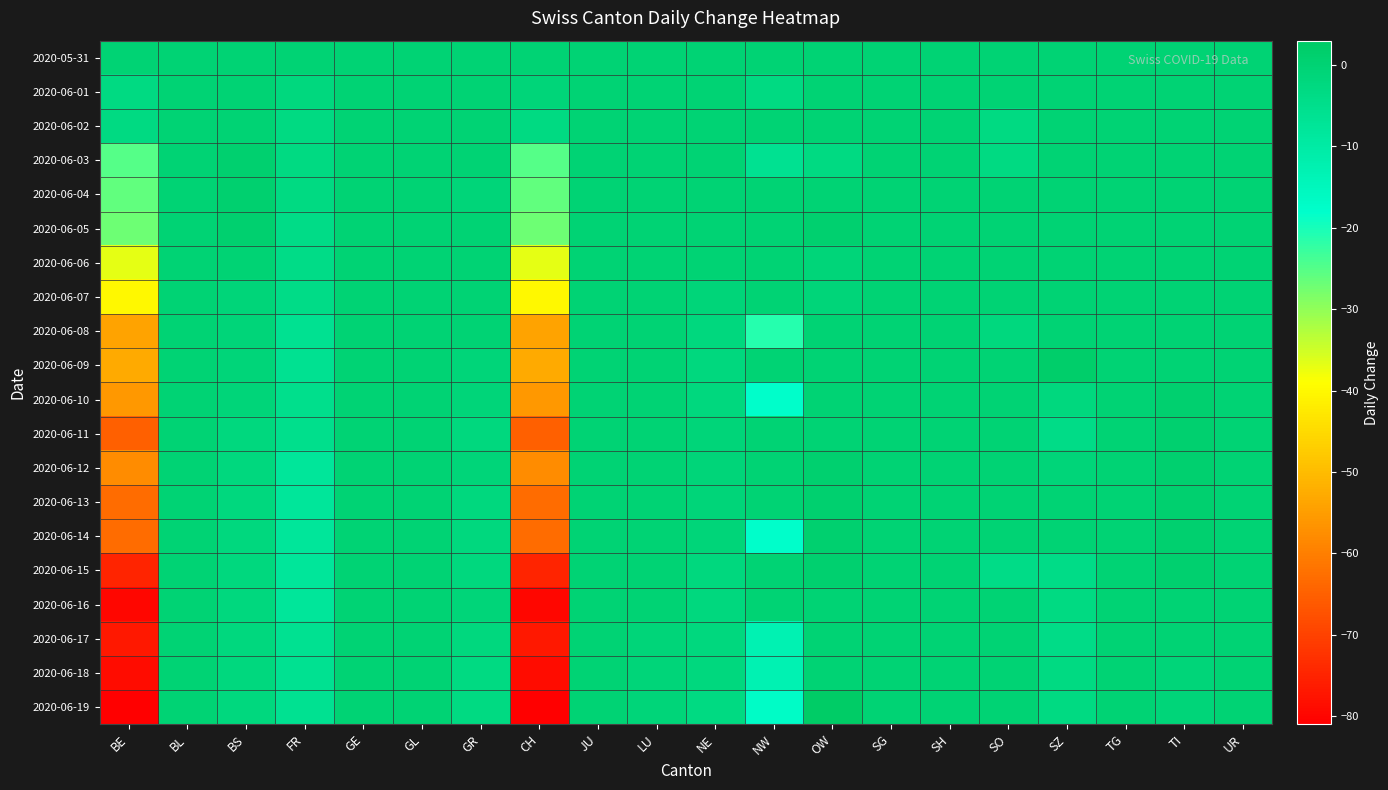

Reading left to right, extract all data points from this chart.

2020-05-31: BE=0	BL=0	BS=0	FR=0	GE=0	GL=0	GR=0	CH=0	JU=0	LU=0	NE=0	NW=0	OW=0	SG=0	SH=0	SO=0	SZ=0	TG=0	TI=0	UR=0
2020-06-01: BE=-3	BL=0	BS=0	FR=-2	GE=0	GL=0	GR=0	CH=-1	JU=0	LU=0	NE=0	NW=-3	OW=0	SG=0	SH=0	SO=0	SZ=0	TG=0	TI=0	UR=0
2020-06-02: BE=-3	BL=0	BS=0	FR=-3	GE=0	GL=0	GR=0	CH=-3	JU=0	LU=0	NE=0	NW=0	OW=0	SG=0	SH=0	SO=-3	SZ=0	TG=0	TI=0	UR=0
2020-06-03: BE=-25	BL=0	BS=1	FR=-3	GE=0	GL=0	GR=0	CH=-25	JU=0	LU=0	NE=0	NW=-6	OW=-3	SG=0	SH=0	SO=-3	SZ=0	TG=0	TI=0	UR=0
2020-06-04: BE=-26	BL=0	BS=1	FR=-3	GE=0	GL=0	GR=-1	CH=-26	JU=0	LU=0	NE=0	NW=0	OW=0	SG=0	SH=0	SO=0	SZ=0	TG=0	TI=0	UR=0
2020-06-05: BE=-27	BL=0	BS=1	FR=-4	GE=0	GL=0	GR=0	CH=-27	JU=0	LU=0	NE=0	NW=0	OW=1	SG=0	SH=0	SO=0	SZ=0	TG=0	TI=0	UR=0
2020-06-06: BE=-37	BL=0	BS=0	FR=-4	GE=0	GL=0	GR=0	CH=-37	JU=0	LU=0	NE=0	NW=0	OW=-1	SG=0	SH=0	SO=0	SZ=0	TG=0	TI=0	UR=0
2020-06-07: BE=-40	BL=0	BS=-1	FR=-4	GE=0	GL=0	GR=0	CH=-40	JU=0	LU=0	NE=-1	NW=0	OW=-1	SG=0	SH=0	SO=0	SZ=0	TG=0	TI=0	UR=0
2020-06-08: BE=-54	BL=0	BS=-1	FR=-6	GE=0	GL=0	GR=0	CH=-54	JU=0	LU=0	NE=-2	NW=-21	OW=0	SG=0	SH=0	SO=-2	SZ=0	TG=0	TI=0	UR=0
2020-06-09: BE=-53	BL=0	BS=-1	FR=-6	GE=0	GL=0	GR=-1	CH=-53	JU=0	LU=0	NE=-2	NW=0	OW=0	SG=0	SH=0	SO=0	SZ=2	TG=0	TI=0	UR=0
2020-06-10: BE=-56	BL=0	BS=-1	FR=-5	GE=0	GL=0	GR=-1	CH=-56	JU=0	LU=0	NE=-2	NW=-18	OW=0	SG=0	SH=0	SO=0	SZ=-2	TG=0	TI=1	UR=0
2020-06-11: BE=-65	BL=0	BS=-2	FR=-5	GE=0	GL=0	GR=-2	CH=-65	JU=0	LU=0	NE=-1	NW=0	OW=0	SG=0	SH=0	SO=0	SZ=-4	TG=0	TI=1	UR=0
2020-06-12: BE=-58	BL=0	BS=-2	FR=-8	GE=0	GL=0	GR=-1	CH=-58	JU=0	LU=0	NE=-1	NW=0	OW=1	SG=0	SH=0	SO=0	SZ=-1	TG=0	TI=1	UR=0
2020-06-13: BE=-63	BL=0	BS=-2	FR=-8	GE=0	GL=0	GR=-2	CH=-63	JU=0	LU=0	NE=-1	NW=0	OW=1	SG=0	SH=0	SO=0	SZ=0	TG=0	TI=1	UR=0
2020-06-14: BE=-63	BL=0	BS=-2	FR=-8	GE=0	GL=0	GR=-2	CH=-63	JU=0	LU=0	NE=-1	NW=-18	OW=1	SG=0	SH=0	SO=0	SZ=0	TG=0	TI=1	UR=0
2020-06-15: BE=-75	BL=0	BS=-2	FR=-8	GE=0	GL=0	GR=-2	CH=-75	JU=0	LU=0	NE=-2	NW=0	OW=1	SG=0	SH=0	SO=-4	SZ=-4	TG=0	TI=1	UR=0
2020-06-16: BE=-80	BL=0	BS=-2	FR=-8	GE=0	GL=0	GR=-1	CH=-80	JU=0	LU=0	NE=-2	NW=0	OW=0	SG=0	SH=0	SO=0	SZ=-3	TG=0	TI=0	UR=0
2020-06-17: BE=-77	BL=0	BS=-2	FR=-6	GE=0	GL=0	GR=-2	CH=-77	JU=0	LU=-1	NE=-2	NW=-13	OW=0	SG=0	SH=0	SO=0	SZ=-4	TG=0	TI=0	UR=0
2020-06-18: BE=-79	BL=0	BS=-2	FR=-6	GE=0	GL=0	GR=-3	CH=-79	JU=0	LU=-1	NE=-2	NW=-13	OW=0	SG=0	SH=0	SO=0	SZ=-3	TG=0	TI=-1	UR=0
2020-06-19: BE=-81	BL=0	BS=-2	FR=-6	GE=0	GL=0	GR=-3	CH=-81	JU=0	LU=-1	NE=-3	NW=-17	OW=3	SG=0	SH=0	SO=0	SZ=-3	TG=0	TI=-1	UR=0